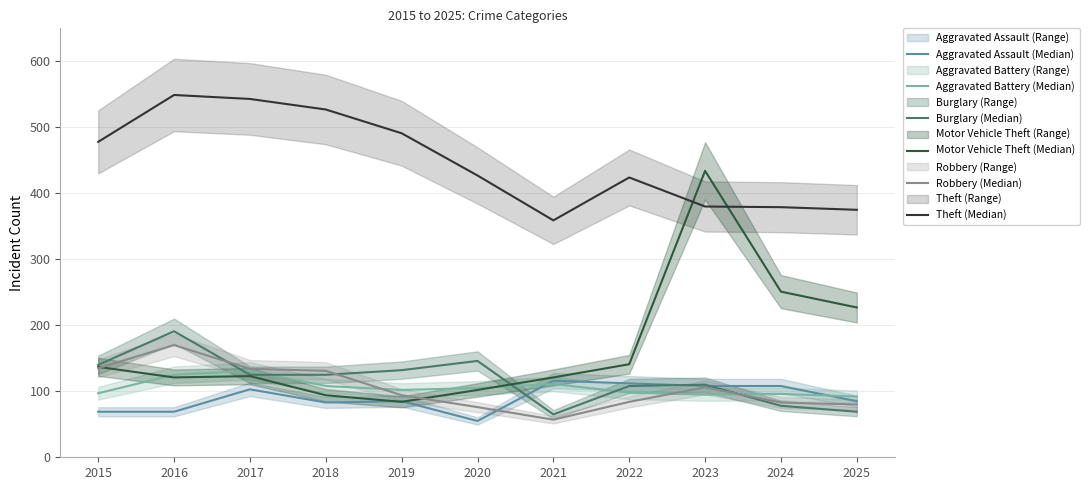

What value does the Aggravated Battery (Median) series have at 2022?

98